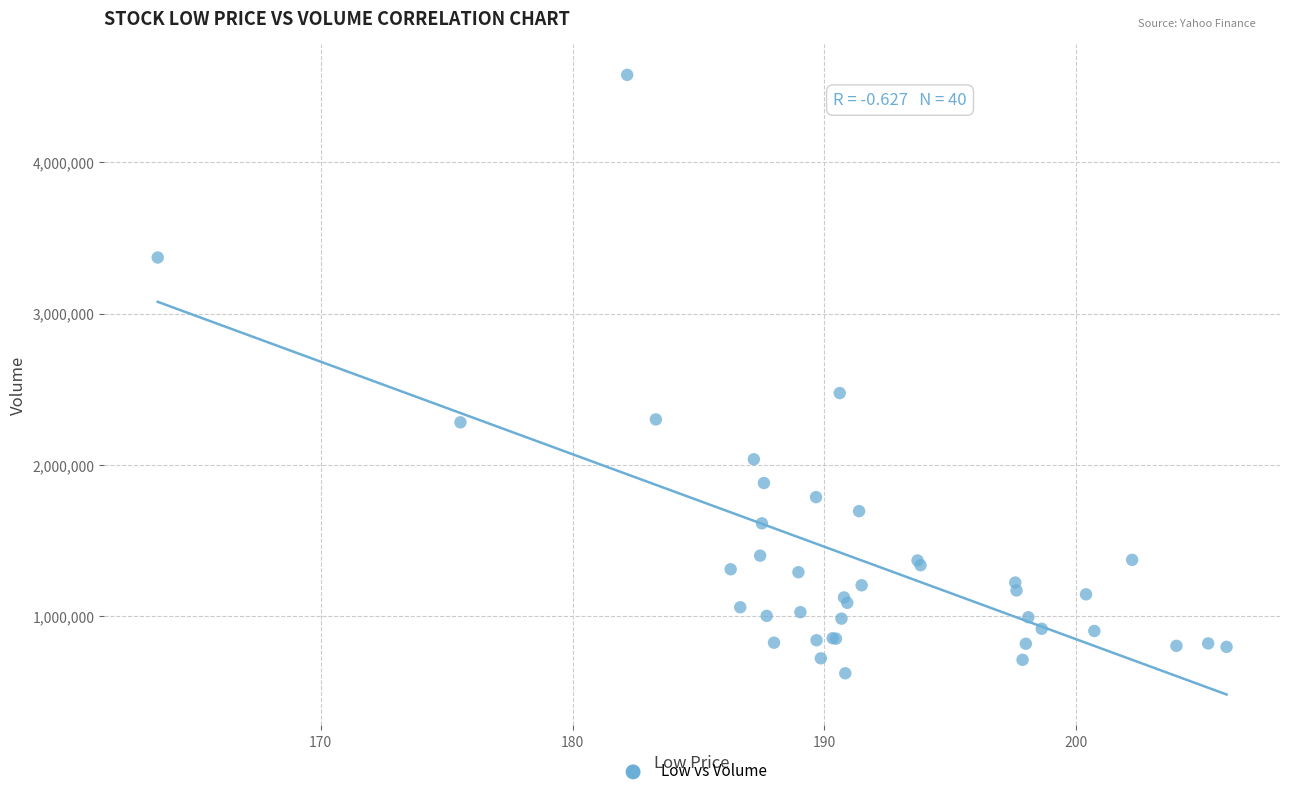

What Y value in the scatter plot is closest to 2601050?

2475500